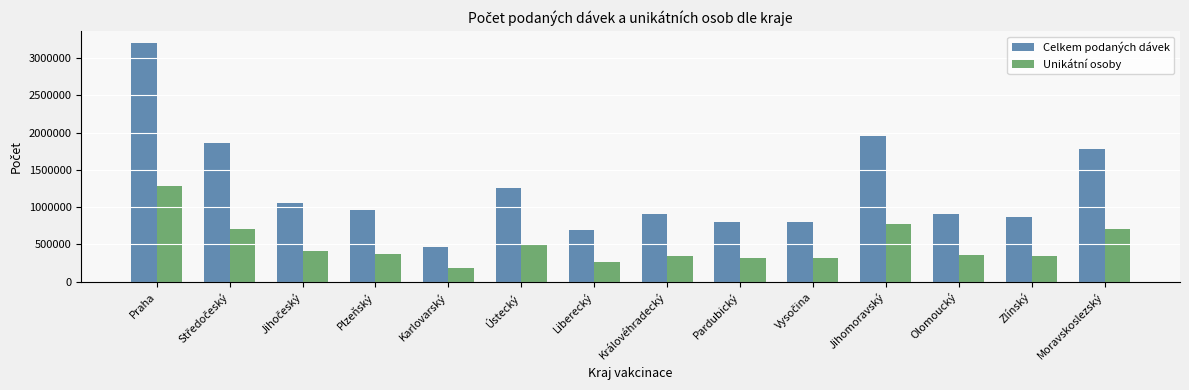

Rank the series by their average value, from lowest to highest.

Unikátní osoby, Celkem podaných dávek